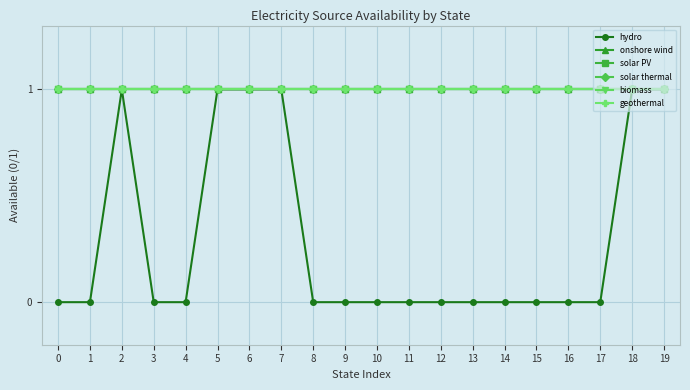

Which series has the widest spread of values?

hydro